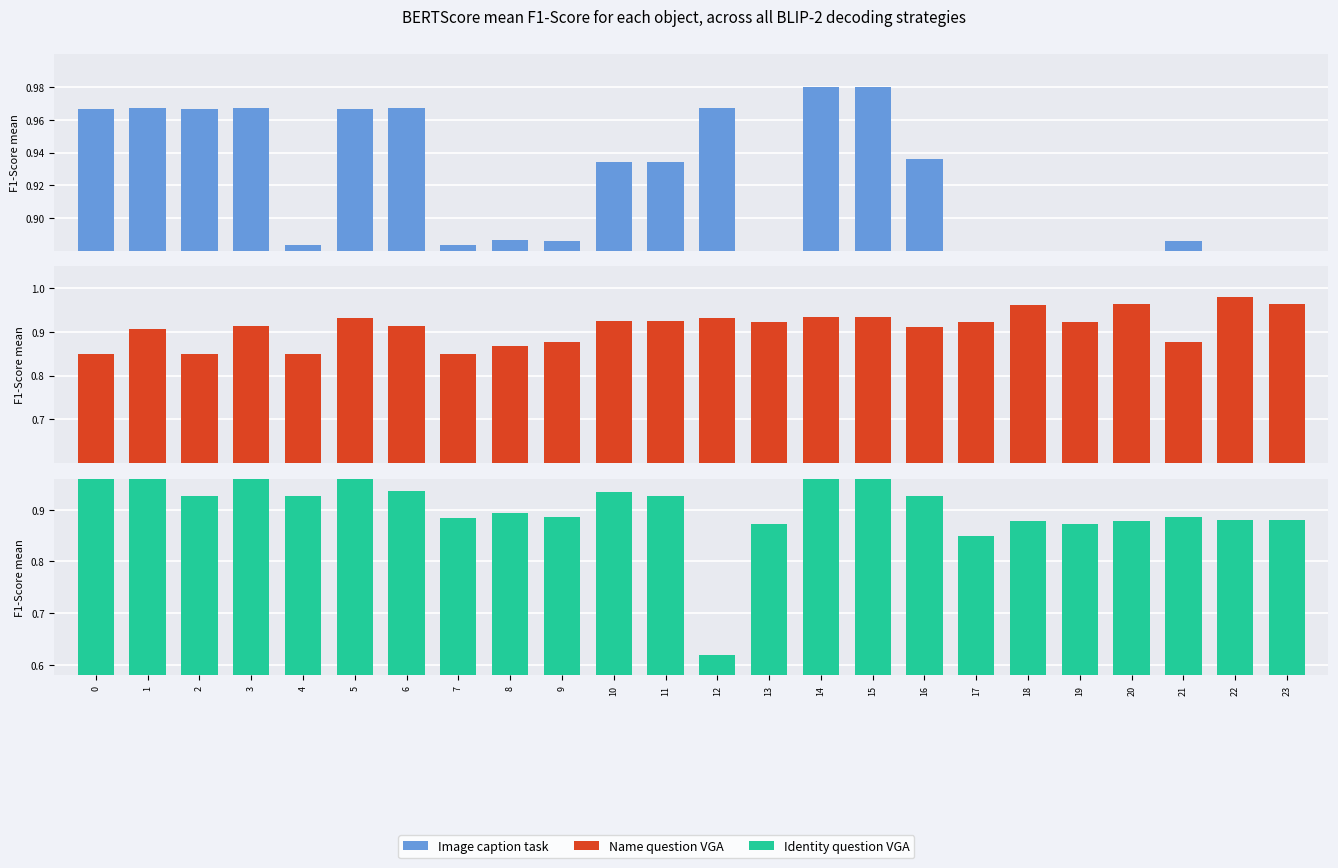

What is the smallest value displayed?

0.6